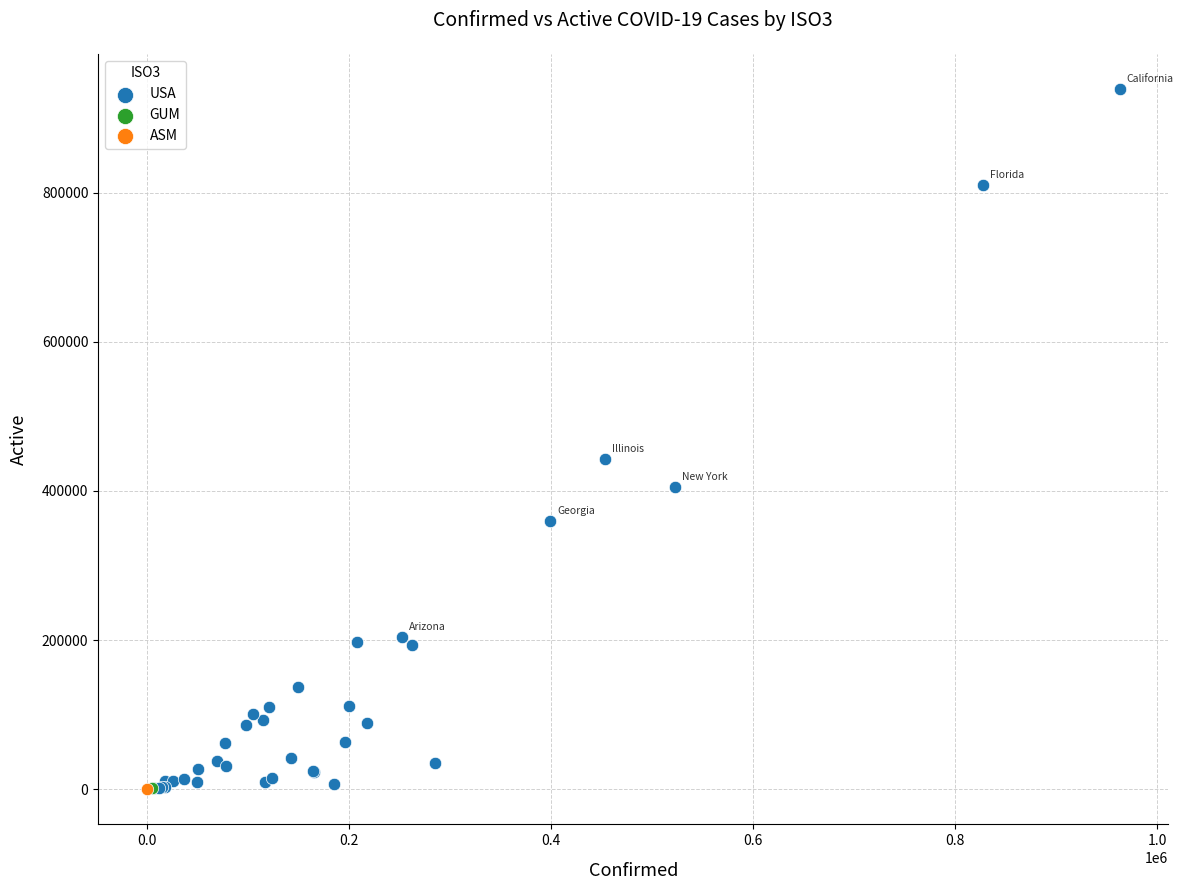

What are all the series names shown in the legend?

USA, GUM, ASM